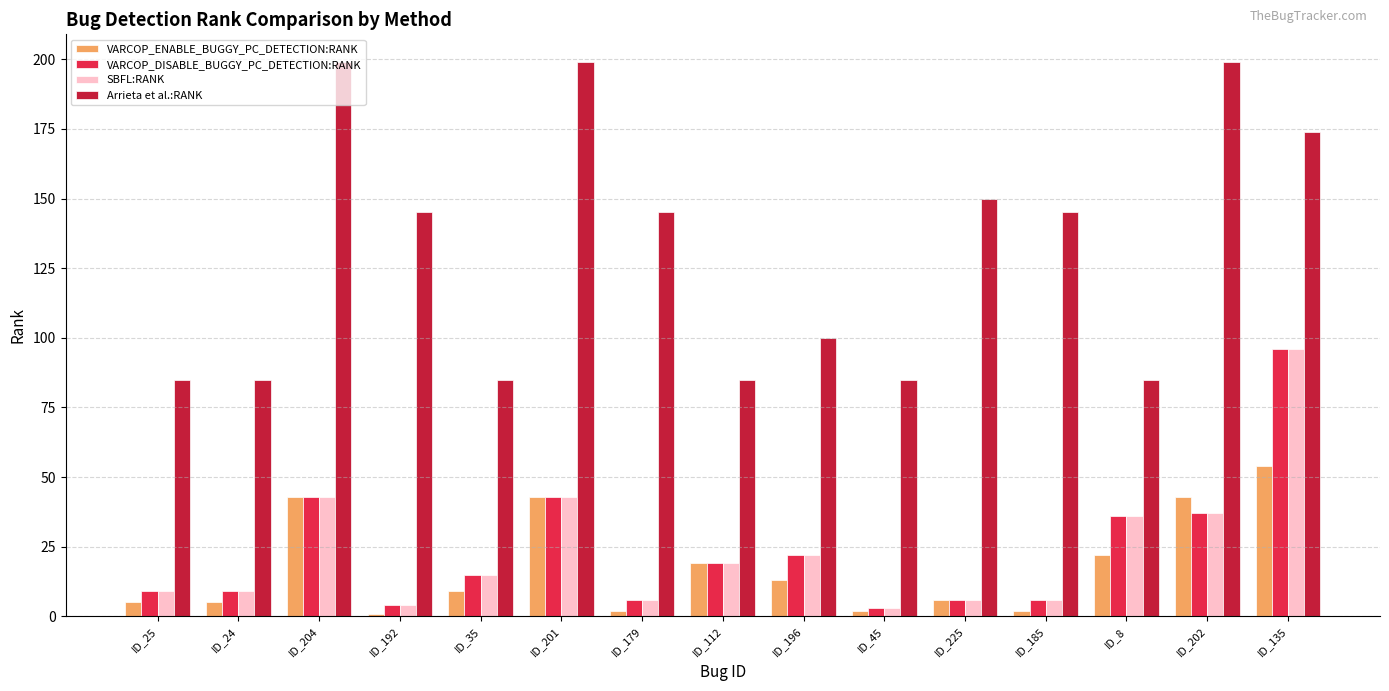

What is the value of the SBFL:RANK bar at the 2nd from the left?

9